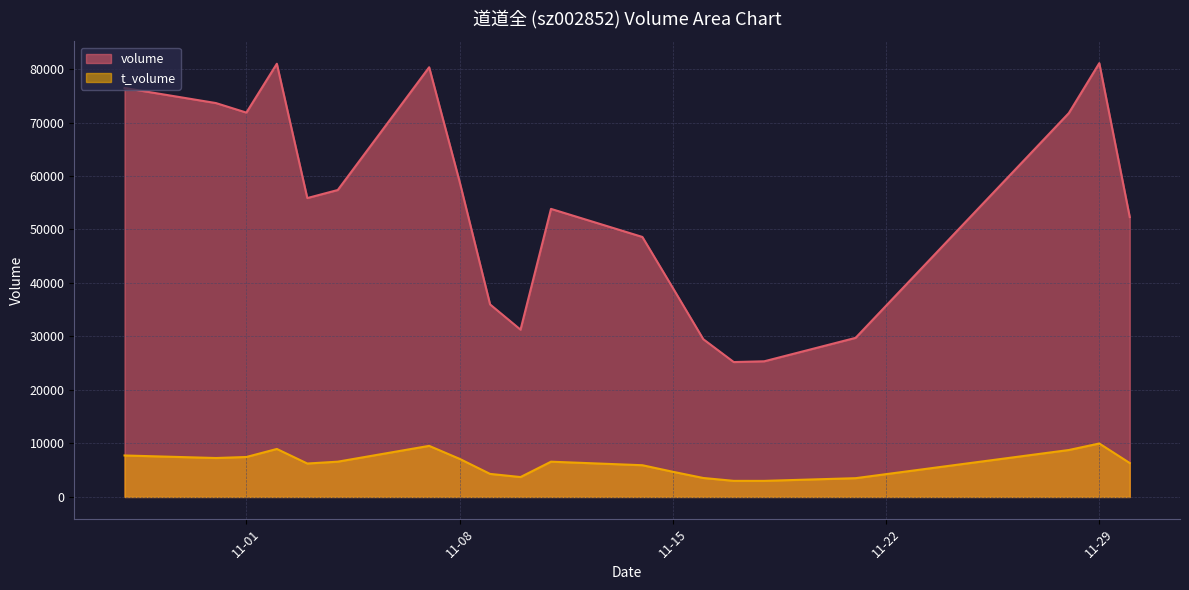

At which category does volume reach its first local peak?

2022-11-02